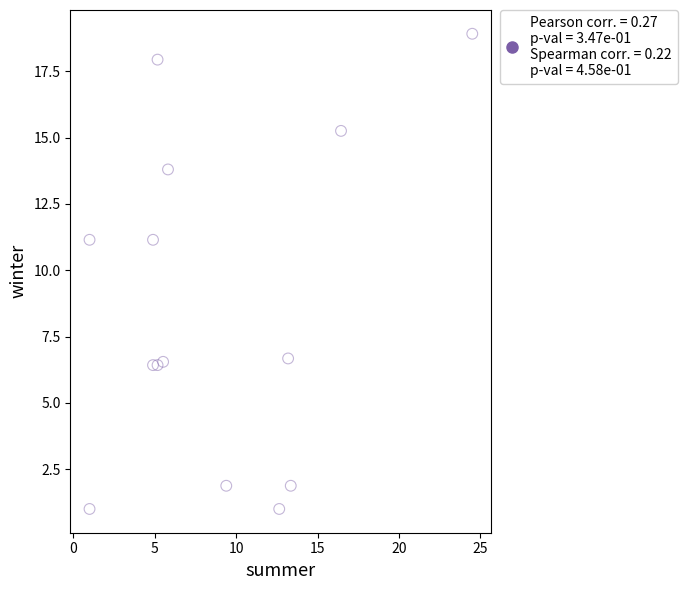

What is the range of Y values (max minus min)?

17.9